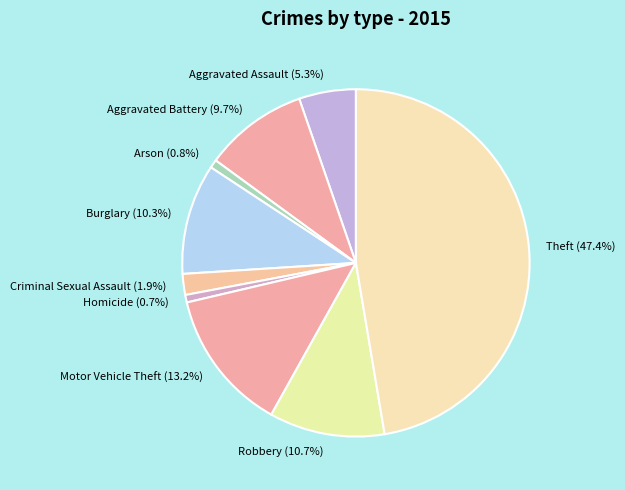

What portion of the pie excludes Aggravated Assault?

94.7%